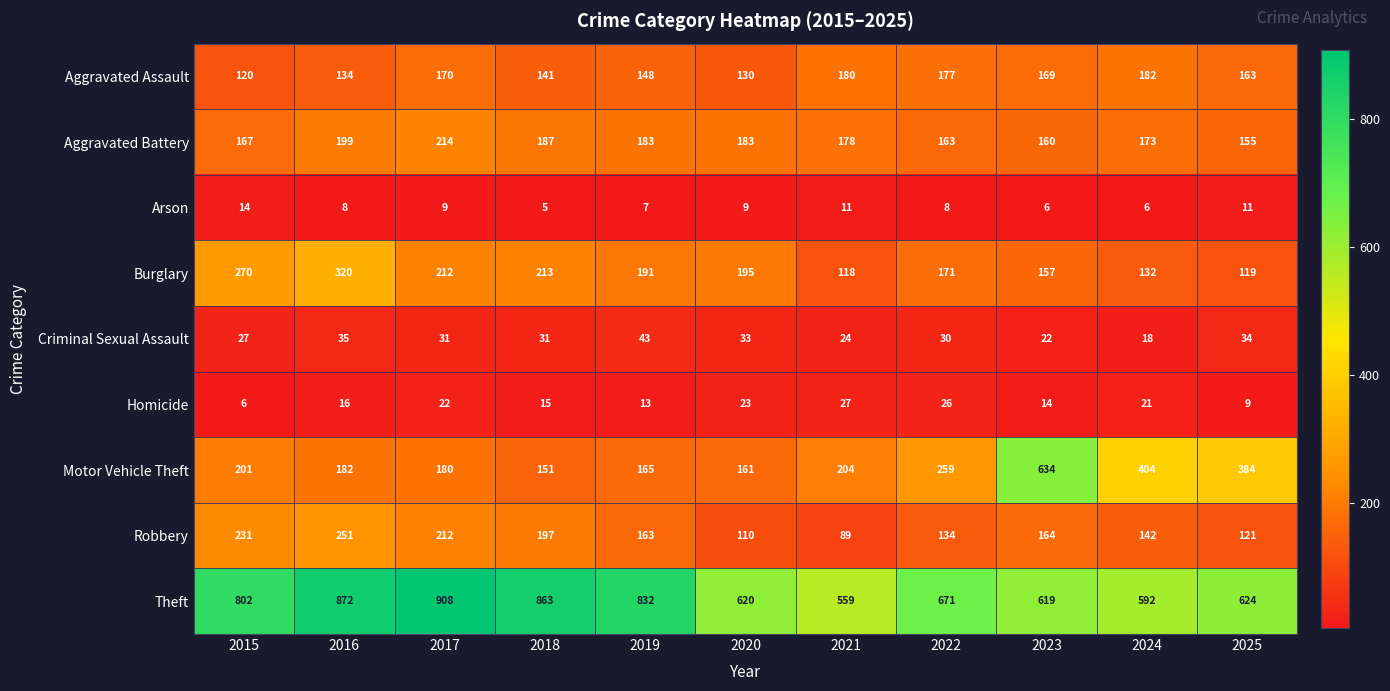

Which series has the widest spread of values?

Motor Vehicle Theft